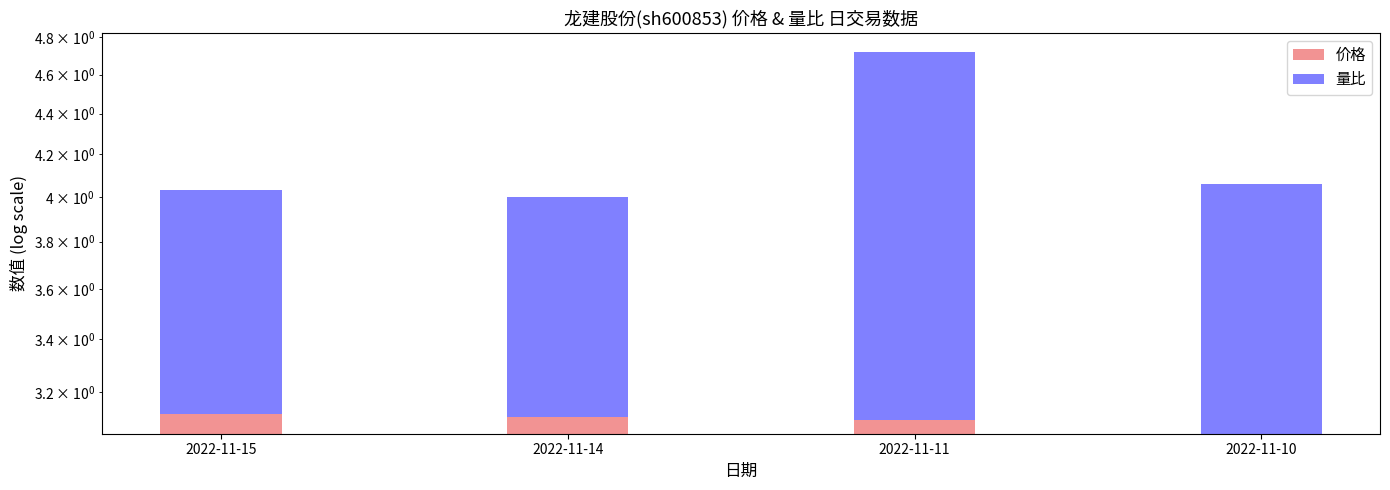

Is it true that 价格 equals 4.6 at 2022-11-10?

False